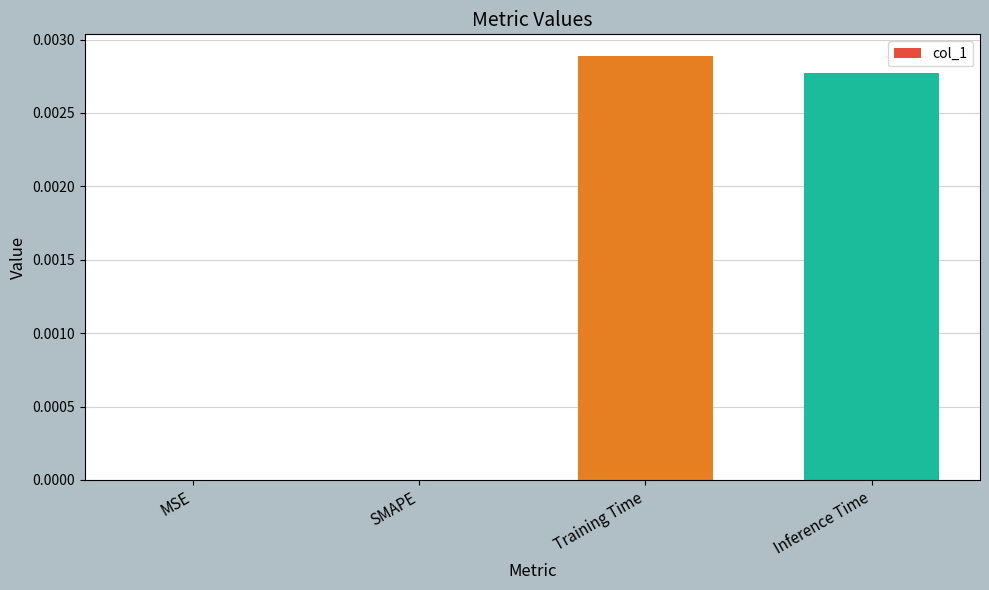

Does the chart contain stacked bars?

No